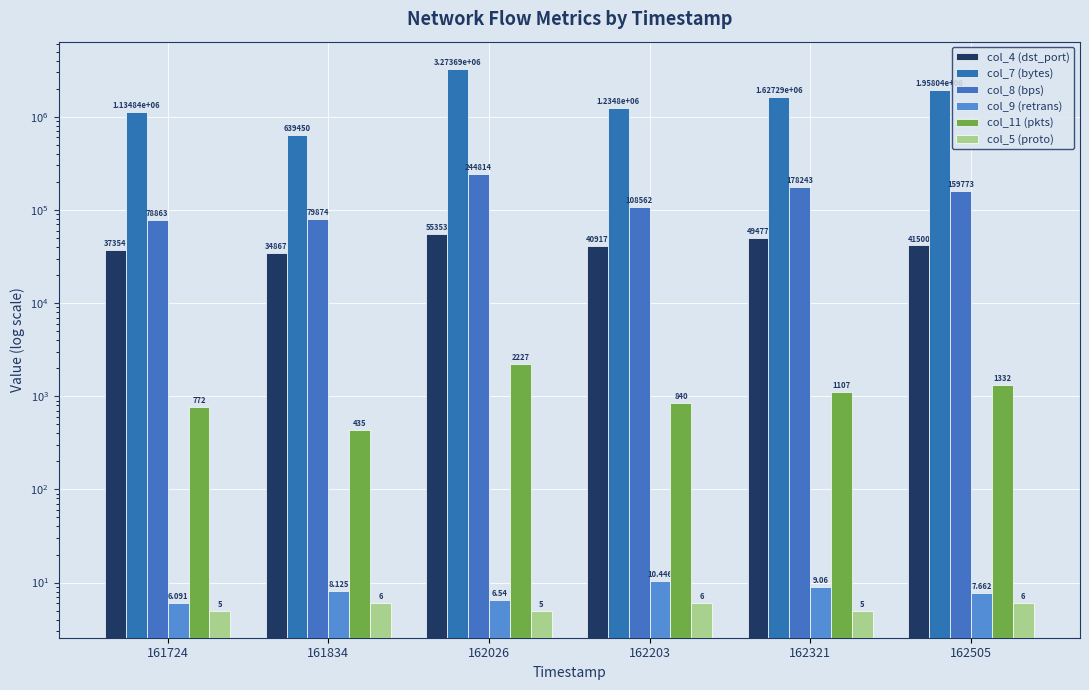

How many distinct data groups are displayed?

6